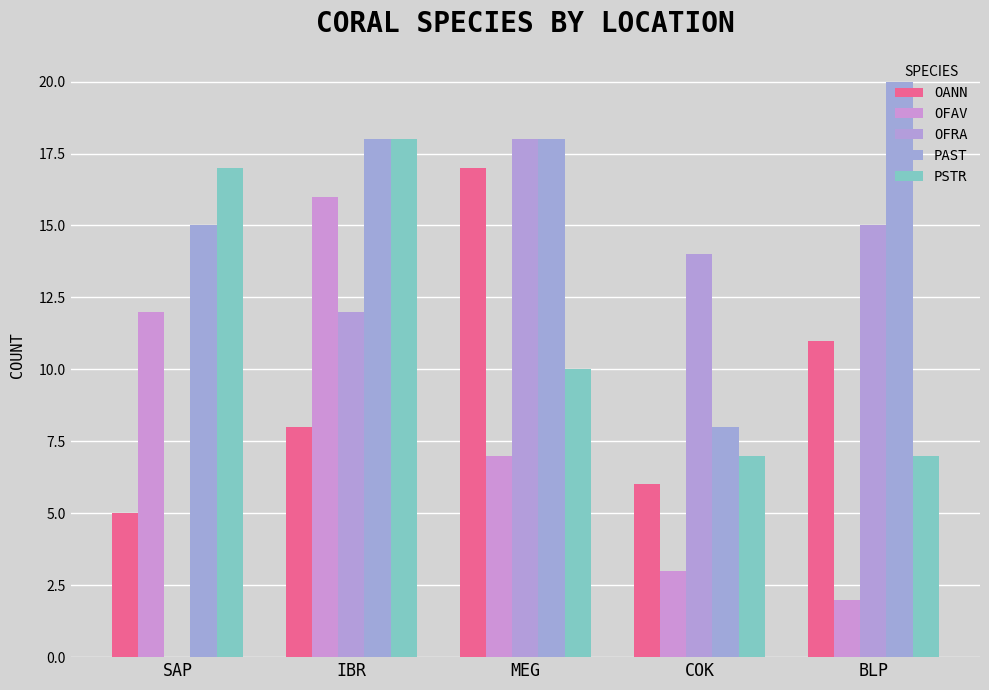

Where is OANN nearest to the value 11?

BLP